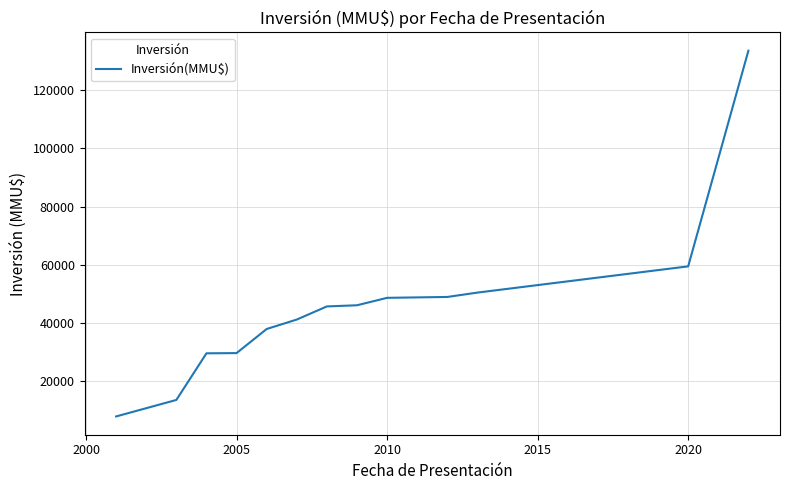

How many lines are shown in the chart?

1